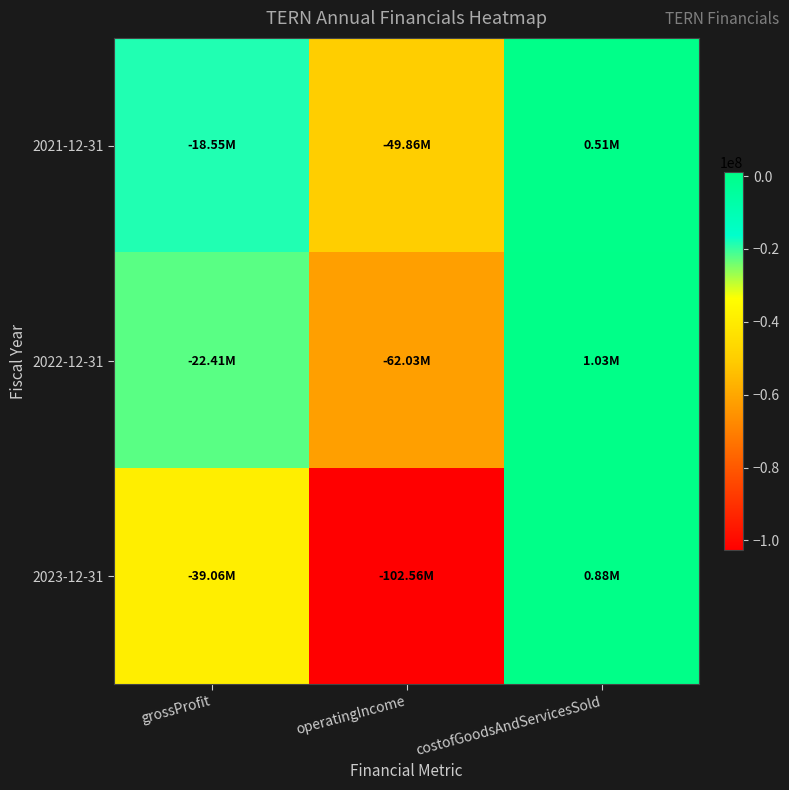

Between grossProfit and operatingIncome, which is larger?

grossProfit